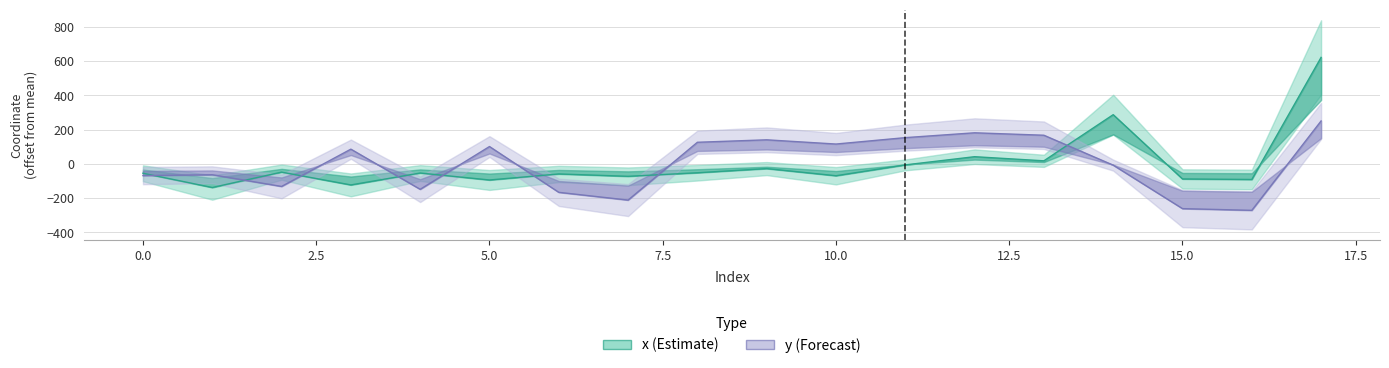

The y series shows 114.2 at 17. True or false?

False